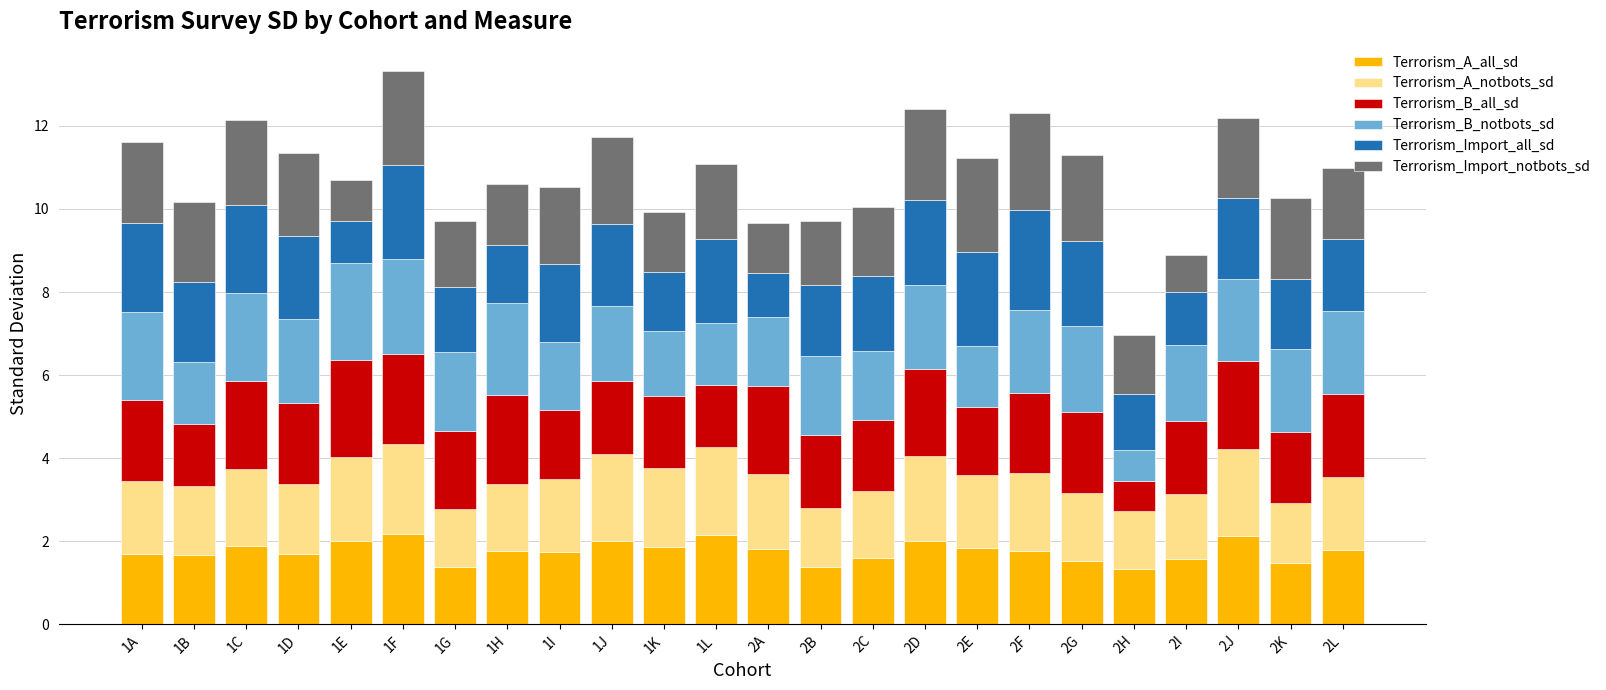

What is the difference between the maximum and second lowest values in the Terrorism_A_all_sd series?

0.8